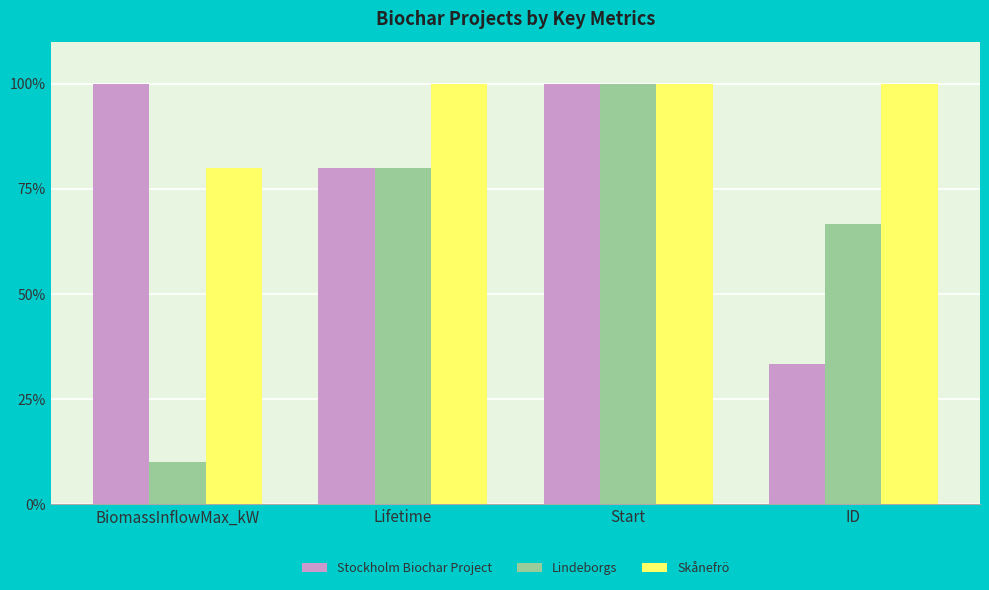

What is the sum of the Skånefrö values at Start and Lifetime?

200.0